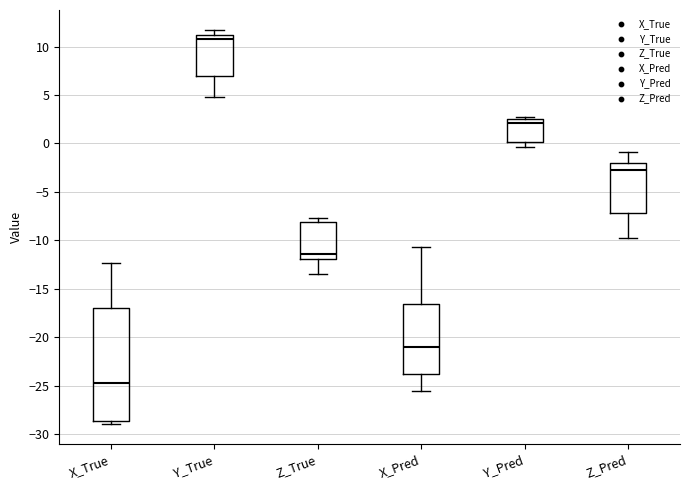

Where does the upper whisker of the box for X_True end on the y-axis? The values are not printed on the chart, so give them approximately, as read against the axis.

-12.5